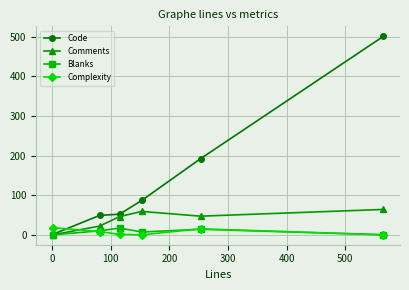

Which series has the largest range (max minus min)?

Code